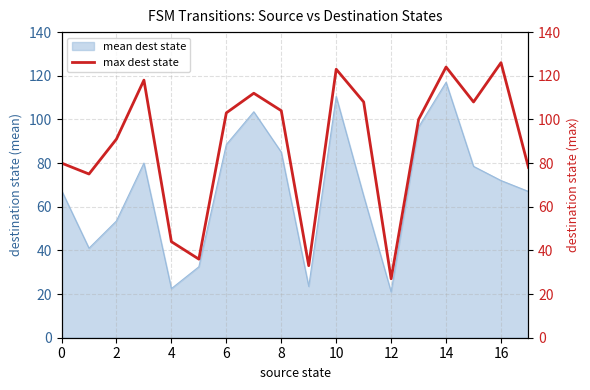

Which category has the highest value in the mean dest state series?

14